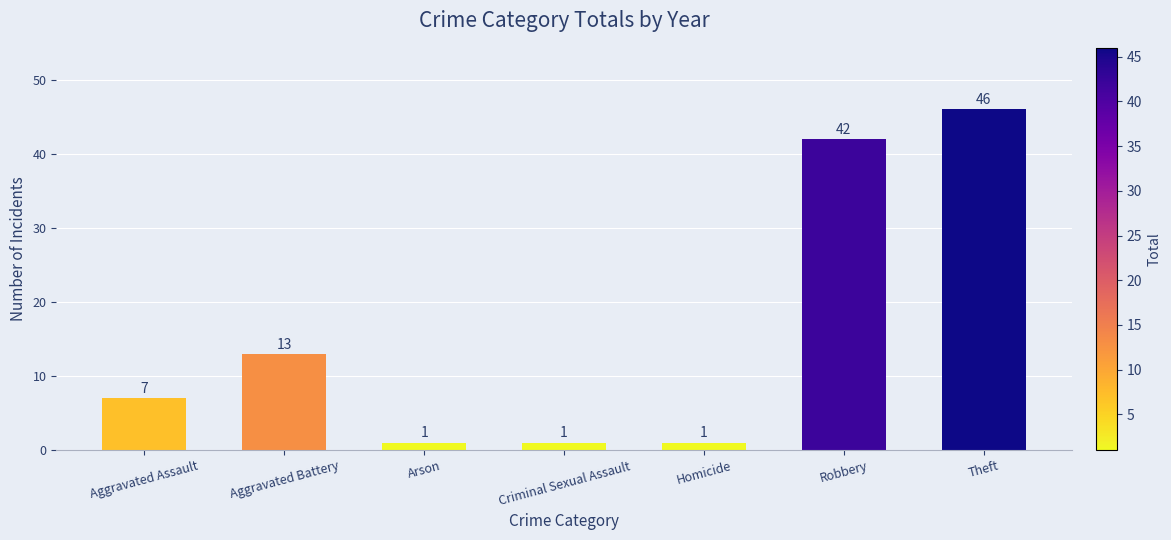

Which has a higher value, Aggravated Assault or Theft?

Theft